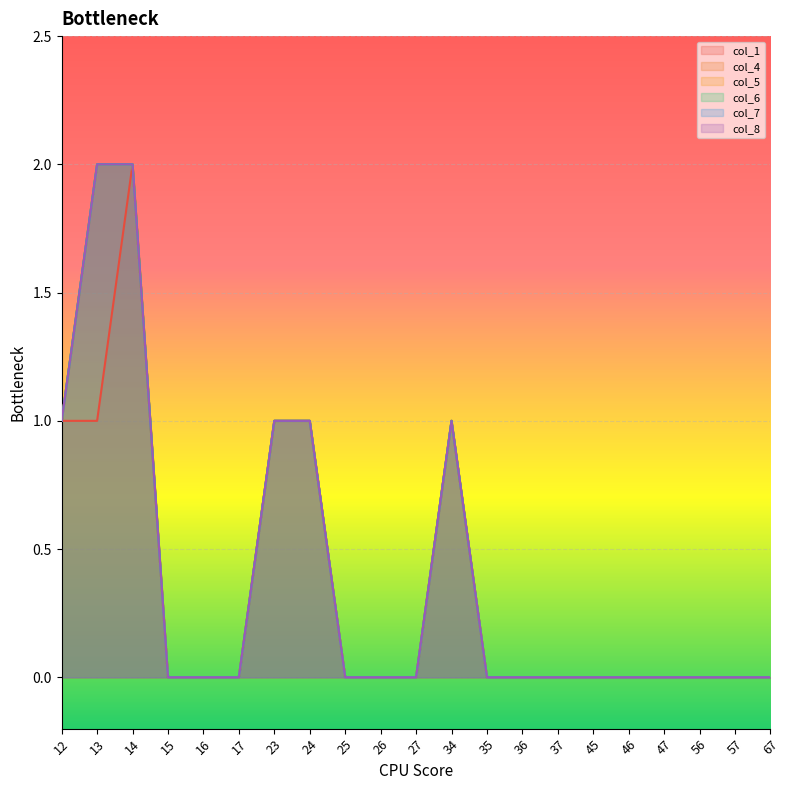

At which category is the sum across all series the highest?

14